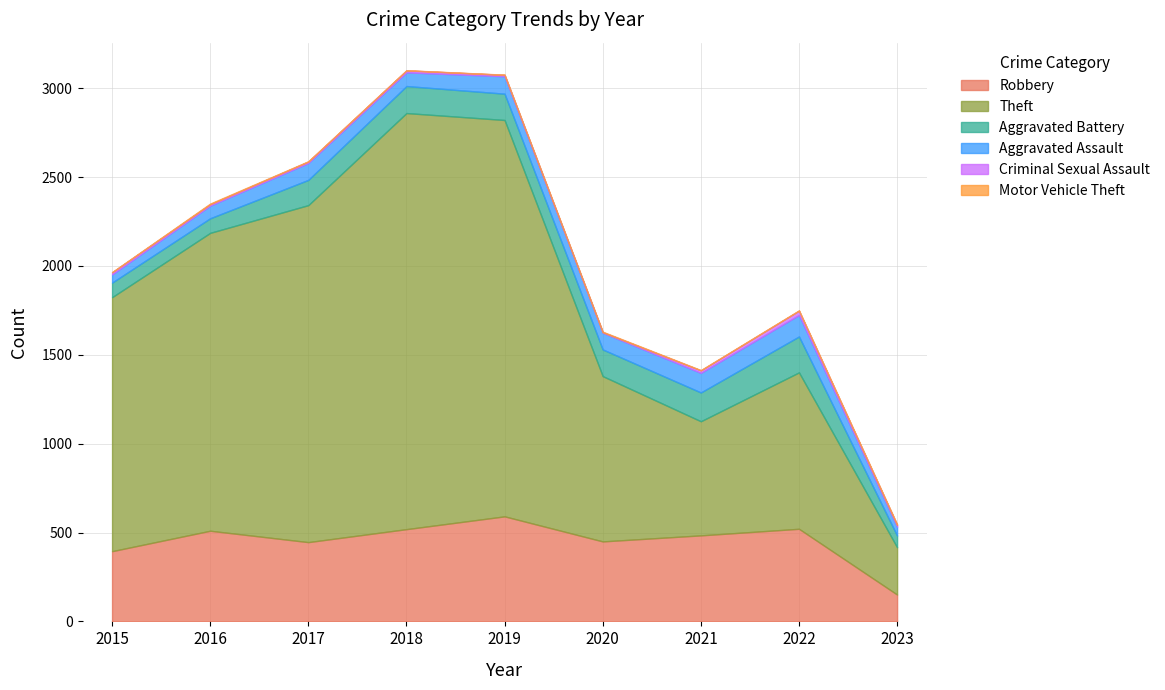

Does the chart have visible grid lines?

Yes